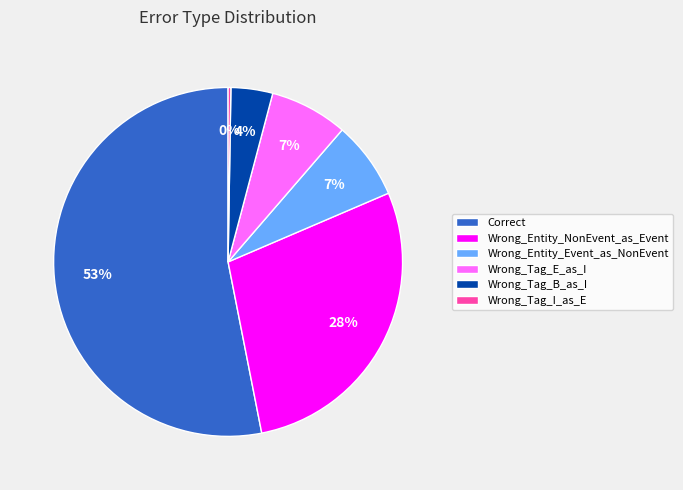

Between Wrong_Entity_NonEvent_as_Event and Wrong_Tag_B_as_I, which is larger?

Wrong_Entity_NonEvent_as_Event